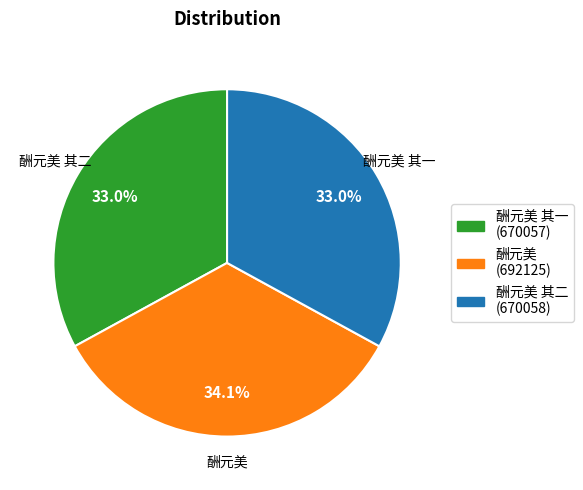

Does 酬元美 其一 account for over 50% of the chart?

No